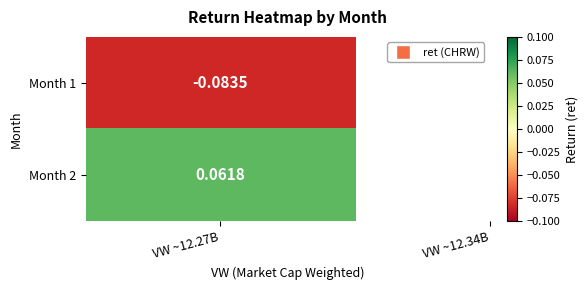

Reading left to right, what are all the values shown in this chart?

0=-0.1	1=0.1